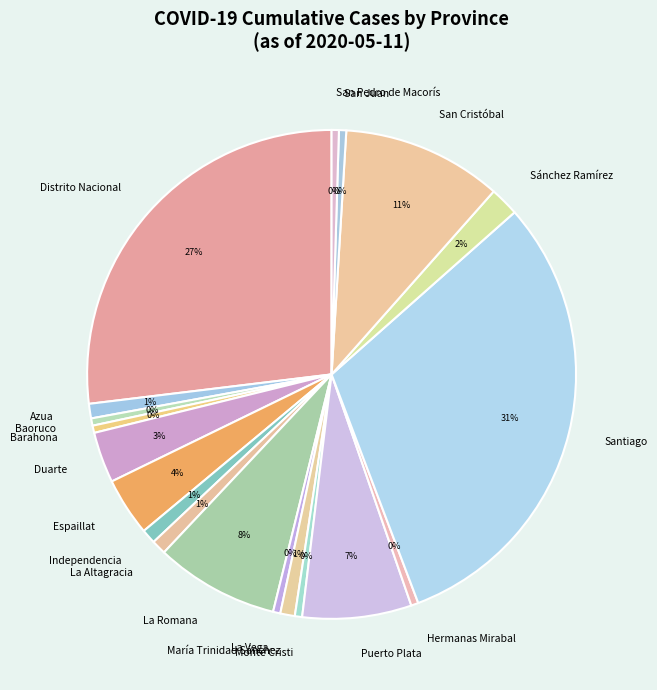

What is the largest slice in the pie chart?

Santiago